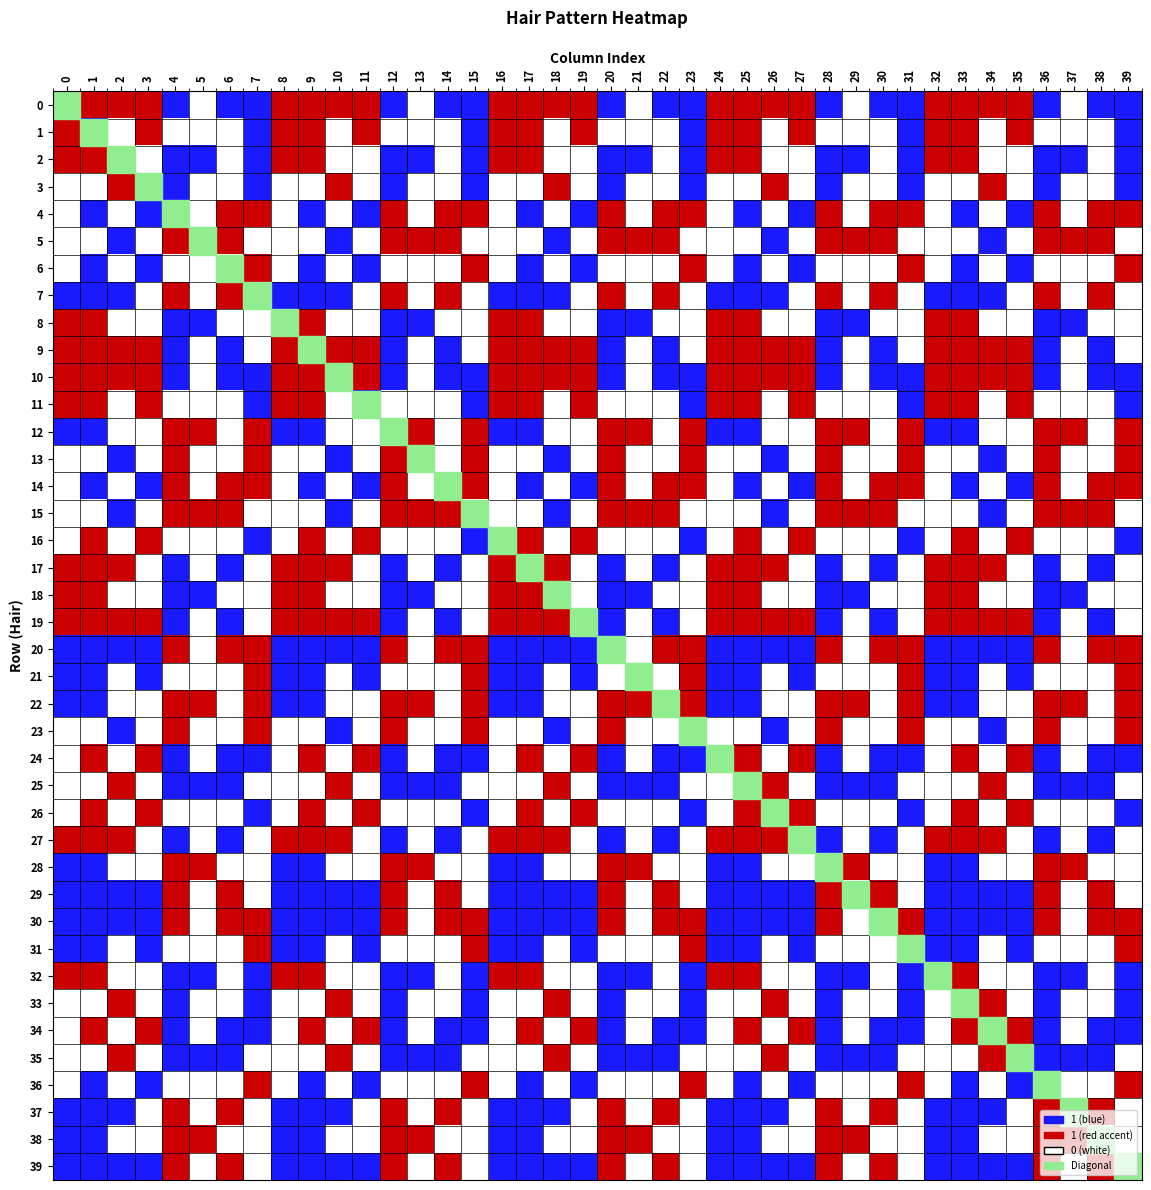

What is the difference between the maximum and minimum values in the 7 series?

1